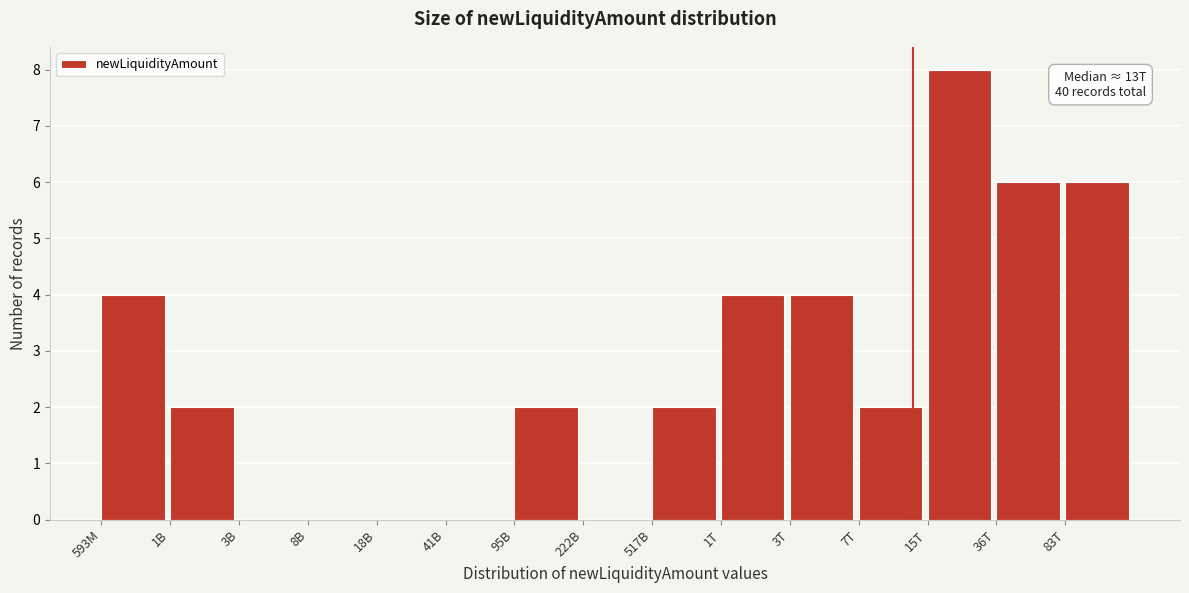

Reading left to right, what are all the values shown in this chart?

593M=4	1B=2	3B=0	8B=0	18B=0	41B=0	95B=2	222B=0	517B=2	1T=4	3T=4	7T=2	15T=8	36T=6	83T=6